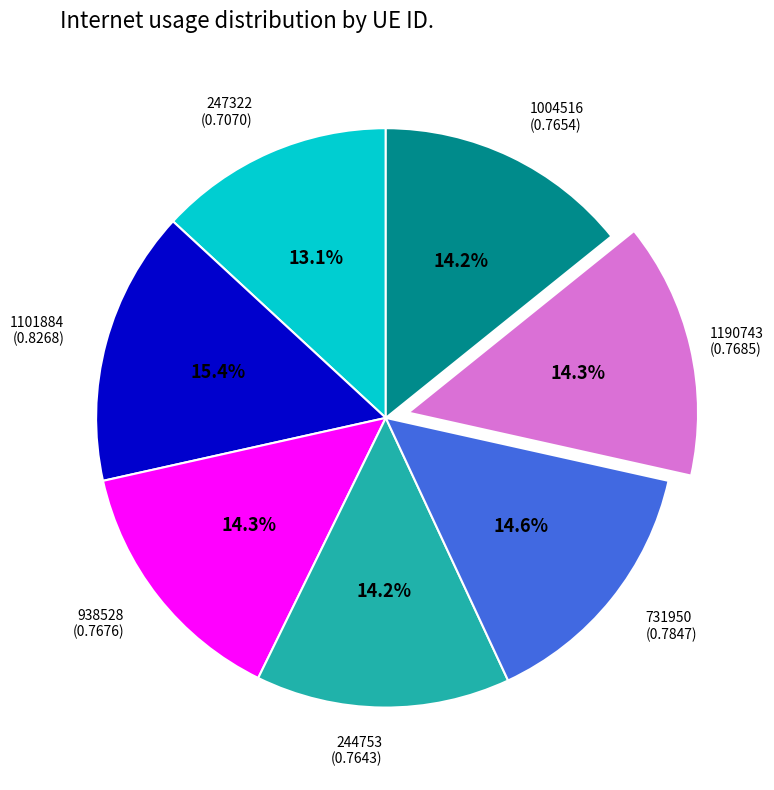

Is there any slice that represents more than half of the pie?

No